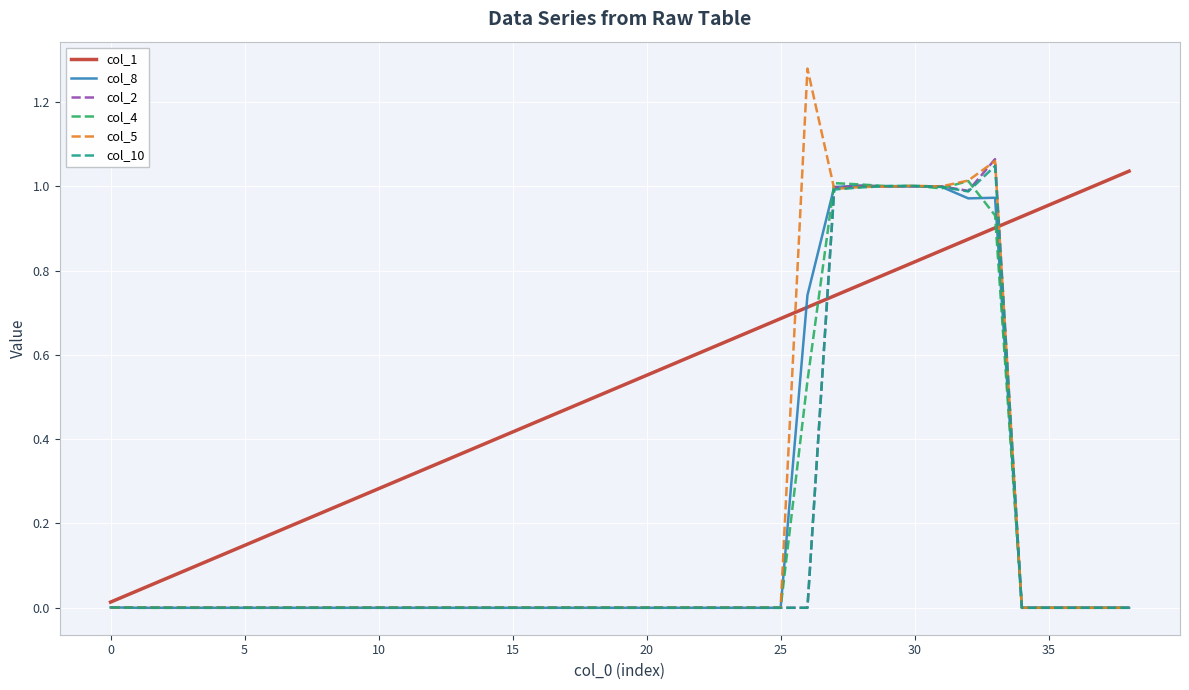

Is this an area chart (filled region under the line)?

No